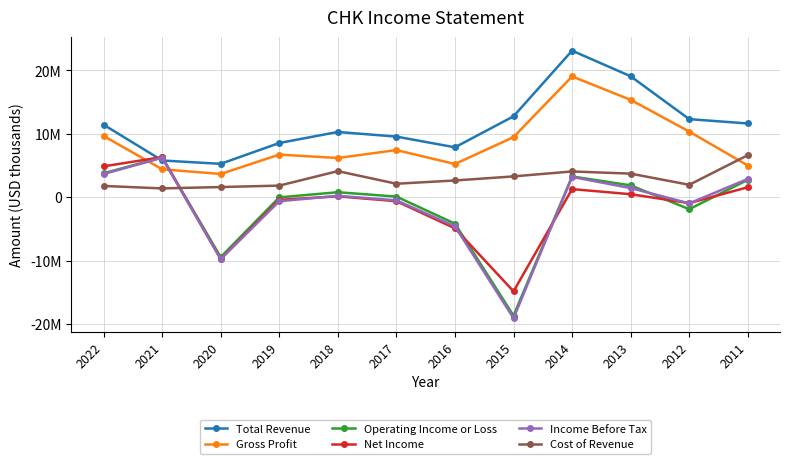

Reading left to right, list all the values displayed in this chart.

Total Revenue: 11443000	5792000	5266000	8552000	10294000	9563000	7872000	12764000	23125000	19080000	12316000	11635000
Gross Profit: 9667000	4405000	3663000	6725000	6182000	7440000	5233000	9482000	19062000	15361000	10359000	5001000
Operating Income or Loss: 3775000	6273000	-9454000	-27000	784000	95000	-4175000	-18693000	3275000	1866000	-1894000	2745000
Net Income: 4869000	6328000	-9756000	-416000	133000	-631000	-4915000	-14856000	1273000	474000	-940000	1570000
Income Before Tax: 3651000	6222000	-9769000	-639000	218000	-500000	-4589000	-19098000	3200000	1442000	-974000	2880000
Cost of Revenue: 1776000	1387000	1603000	1827000	4112000	2123000	2639000	3282000	4063000	3719000	1957000	6634000